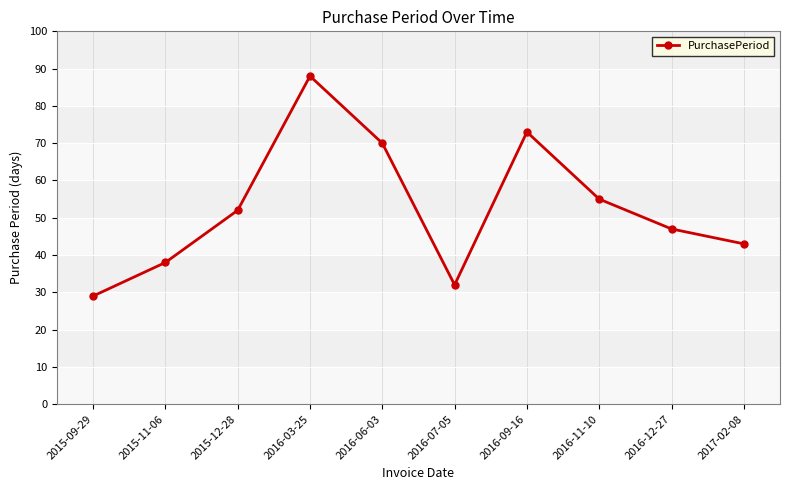

True or false: the data has more than 1 interior local peaks.

True